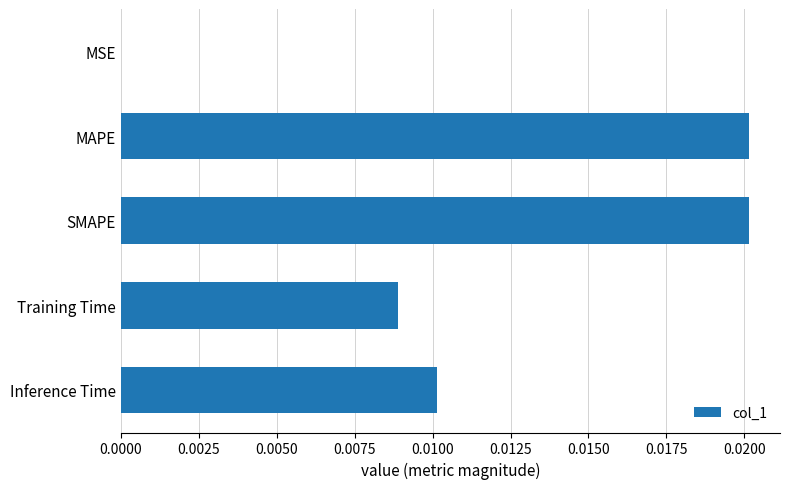

Are the bars horizontal?

Yes